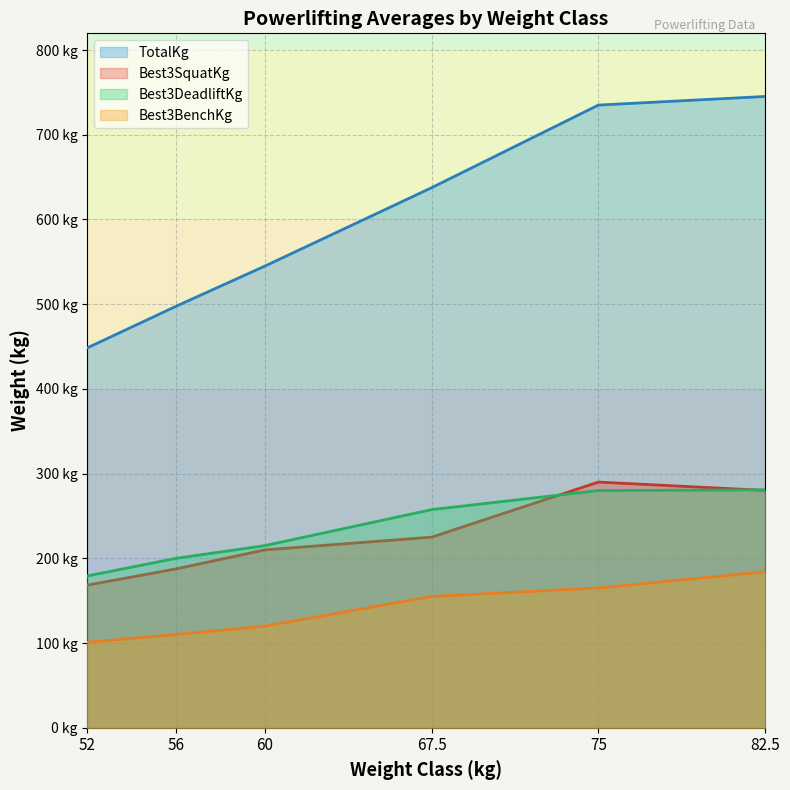

At which category is the sum across all series the highest?

82.5